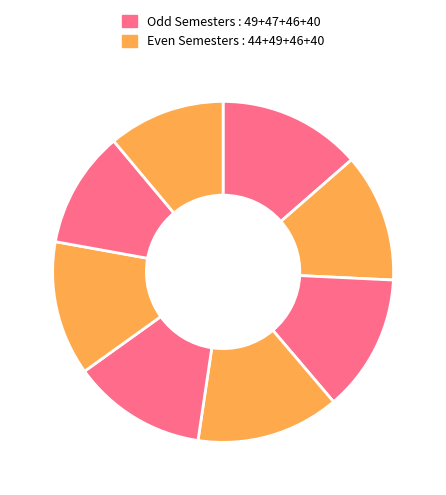

Which category has the smallest portion of the pie?

Semester 7 : 40